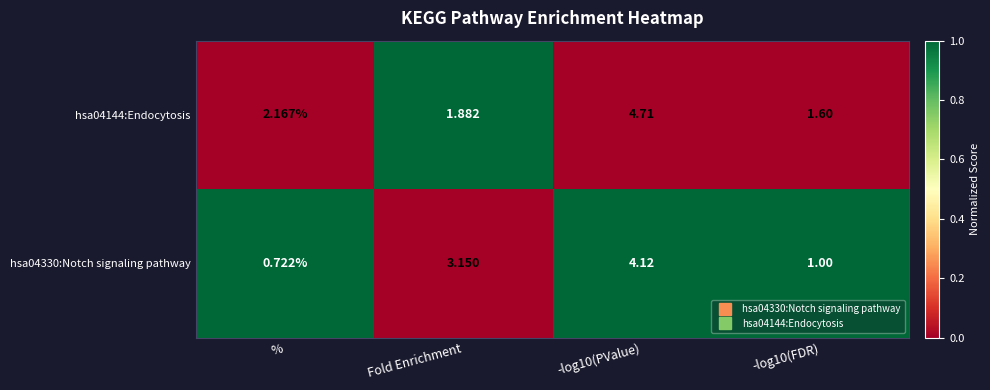

Which category has the lowest value across all series?

%